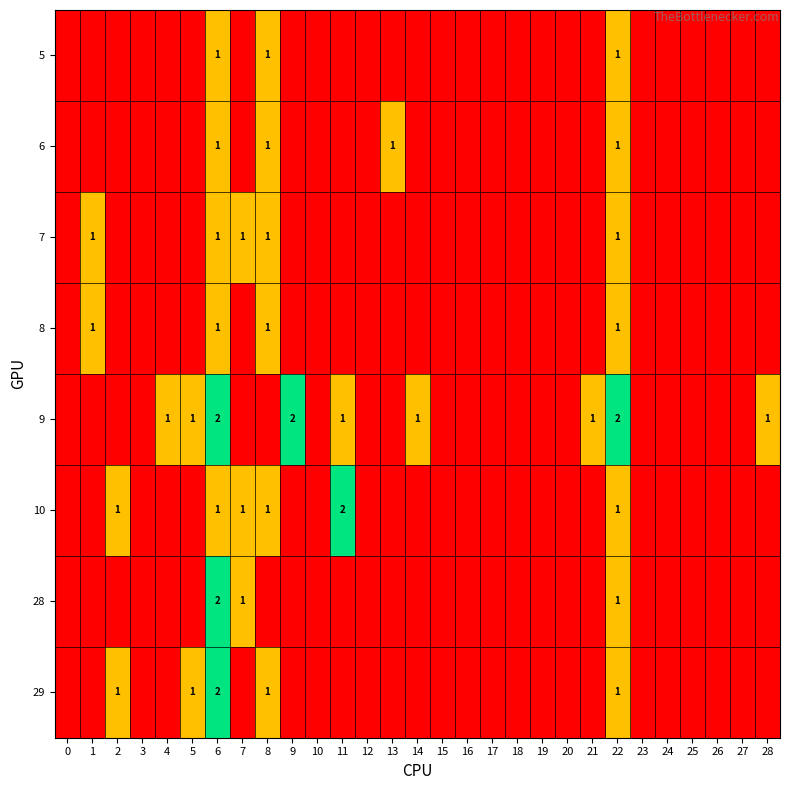

What is the total value across all series at 6?

11